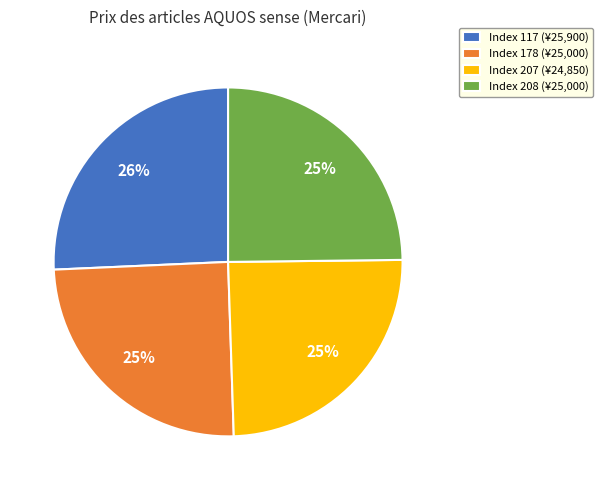

Is there any slice that represents more than half of the pie?

No